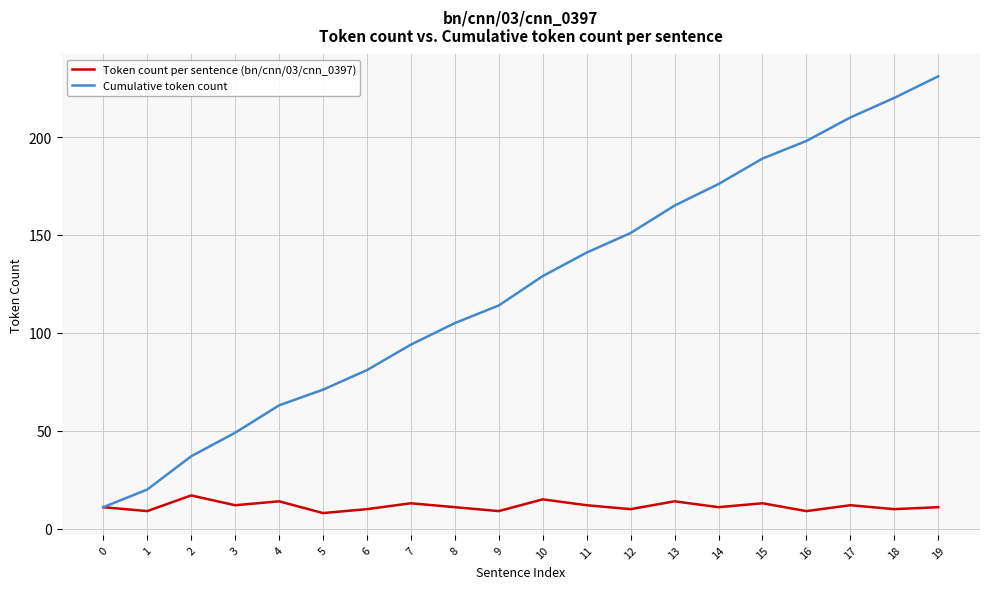

The value of Token count per sentence (bn/cnn/03/cnn_0397) at 2 is 17. True or false?

True